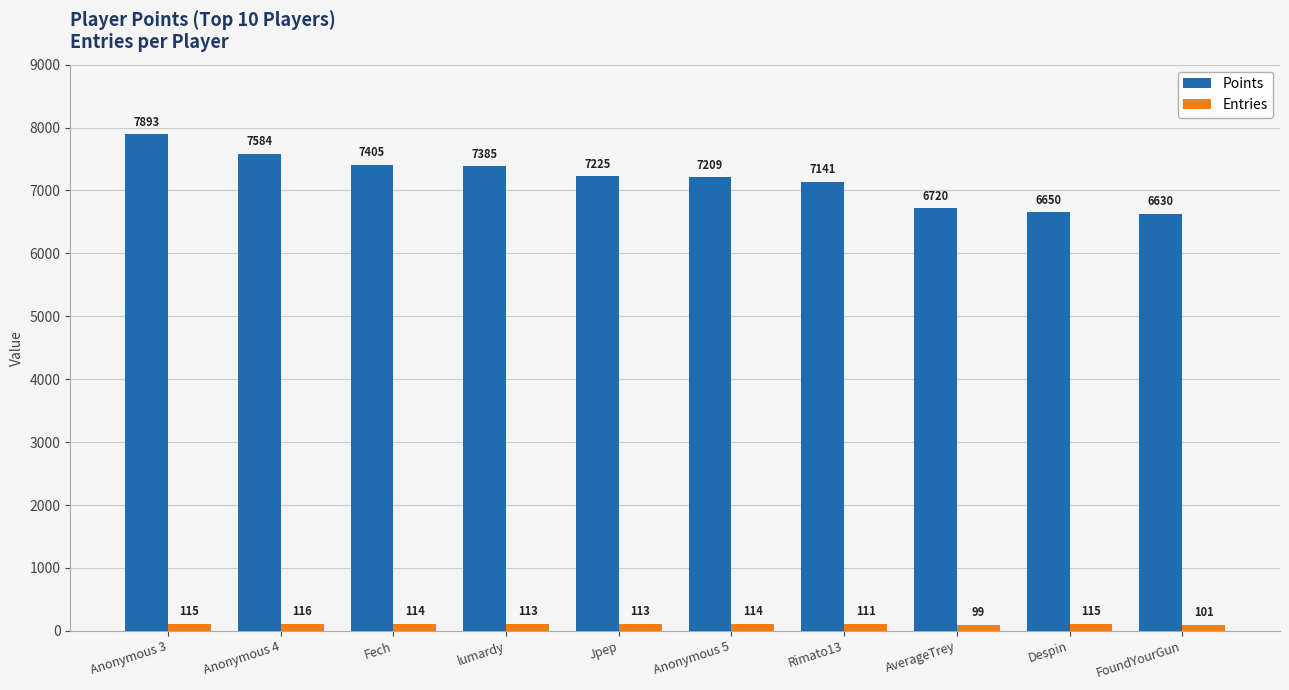

How many distinct data groups are displayed?

2